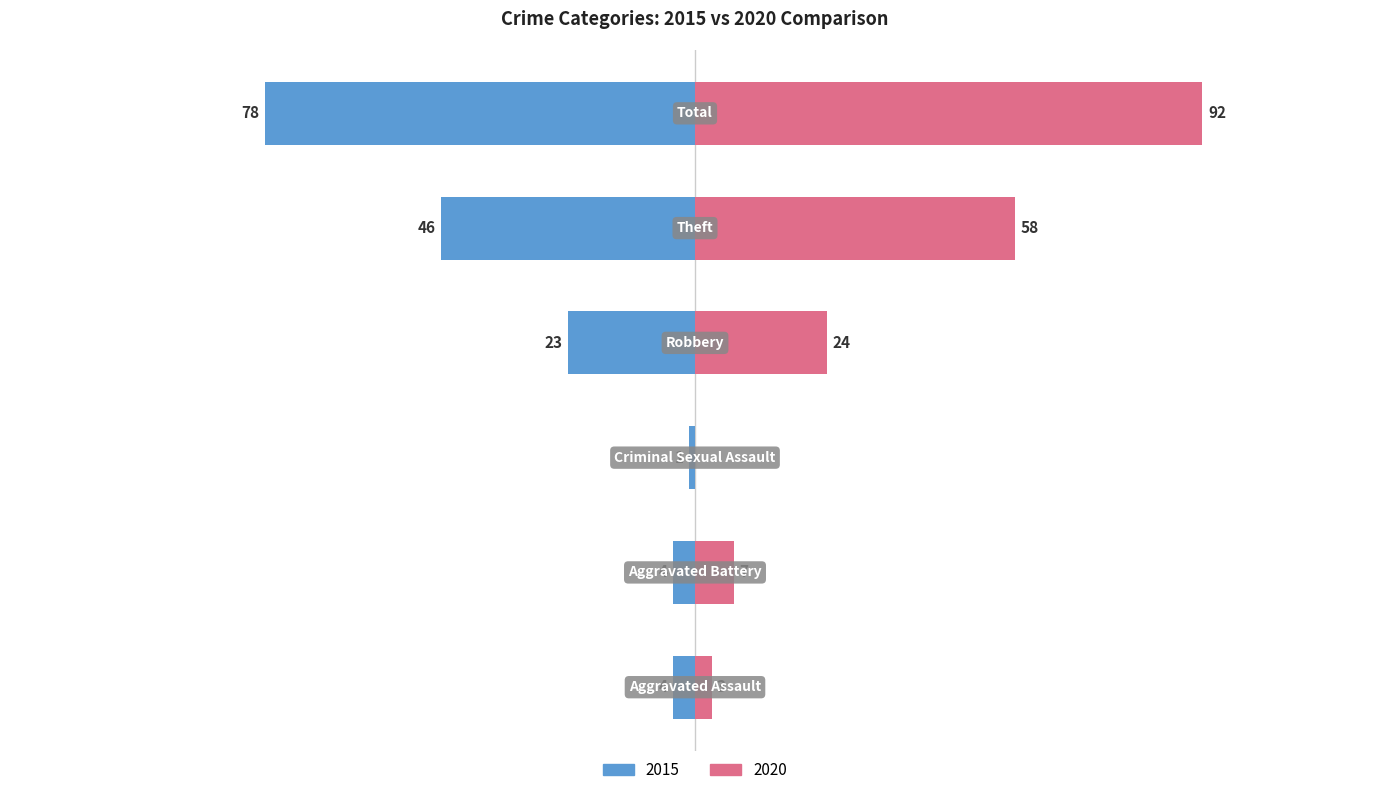

What are all the series names shown in the legend?

2015, 2020